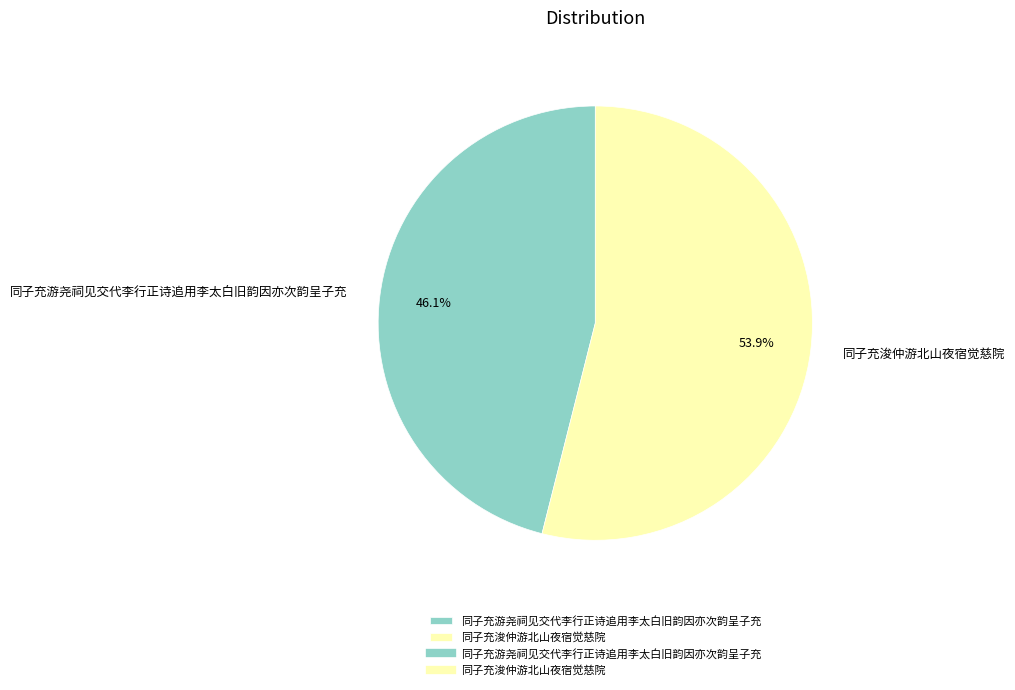

The 同子充浚仲游北山夜宿觉慈院 slice represents 54% of the pie. True or false?

True